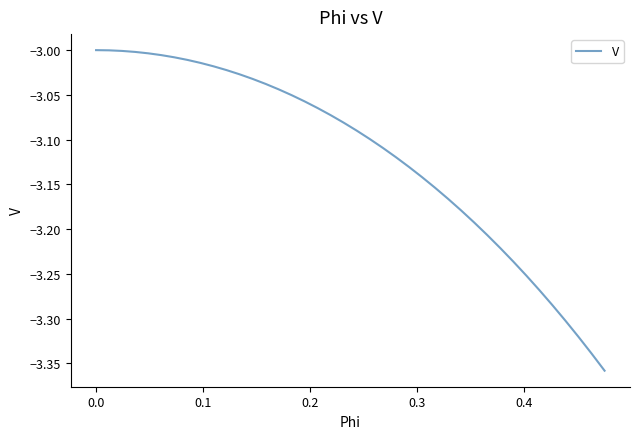

What is the difference between the maximum and minimum values?

0.4